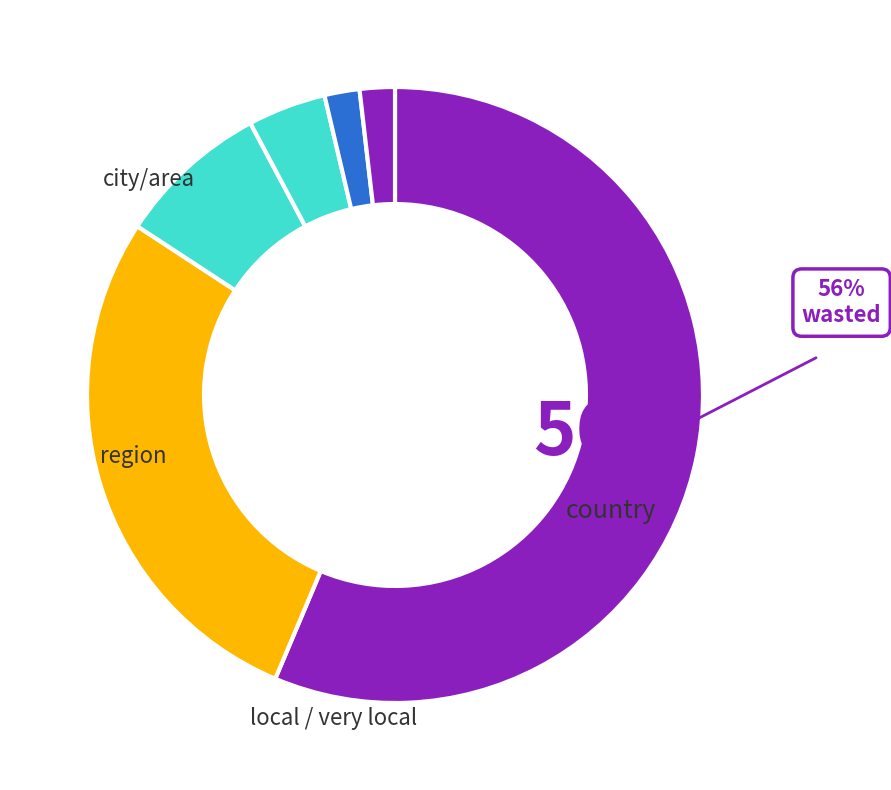

Count the number of slices in the pie.

6